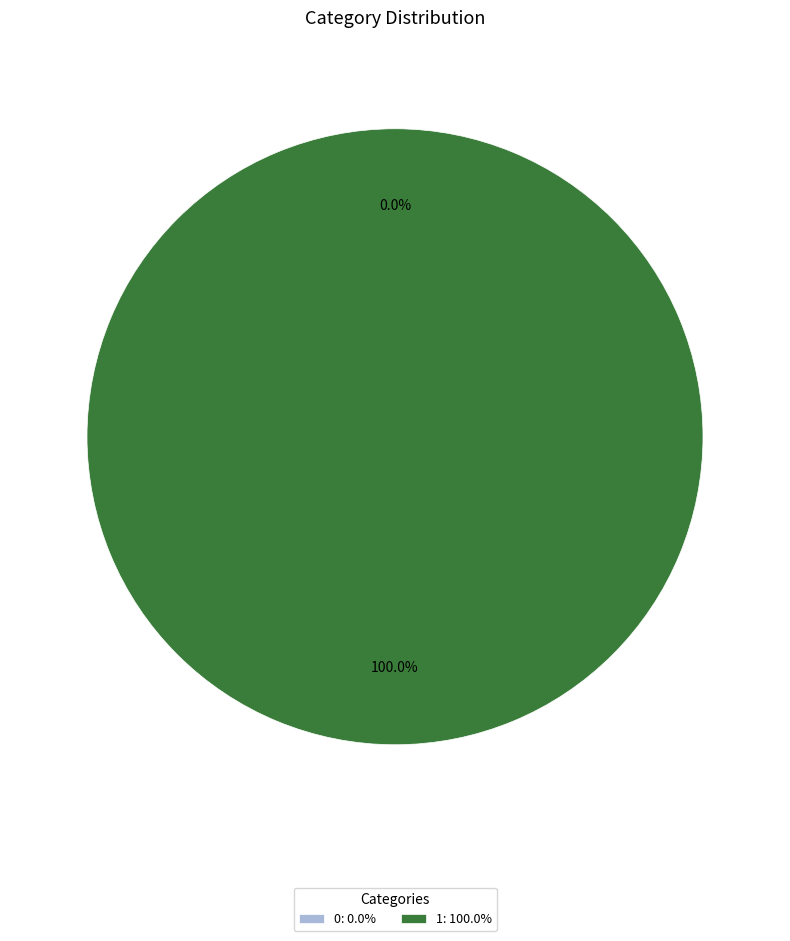

To the nearest percent, what is the difference between the 1 and 0 slice percentages?

100%